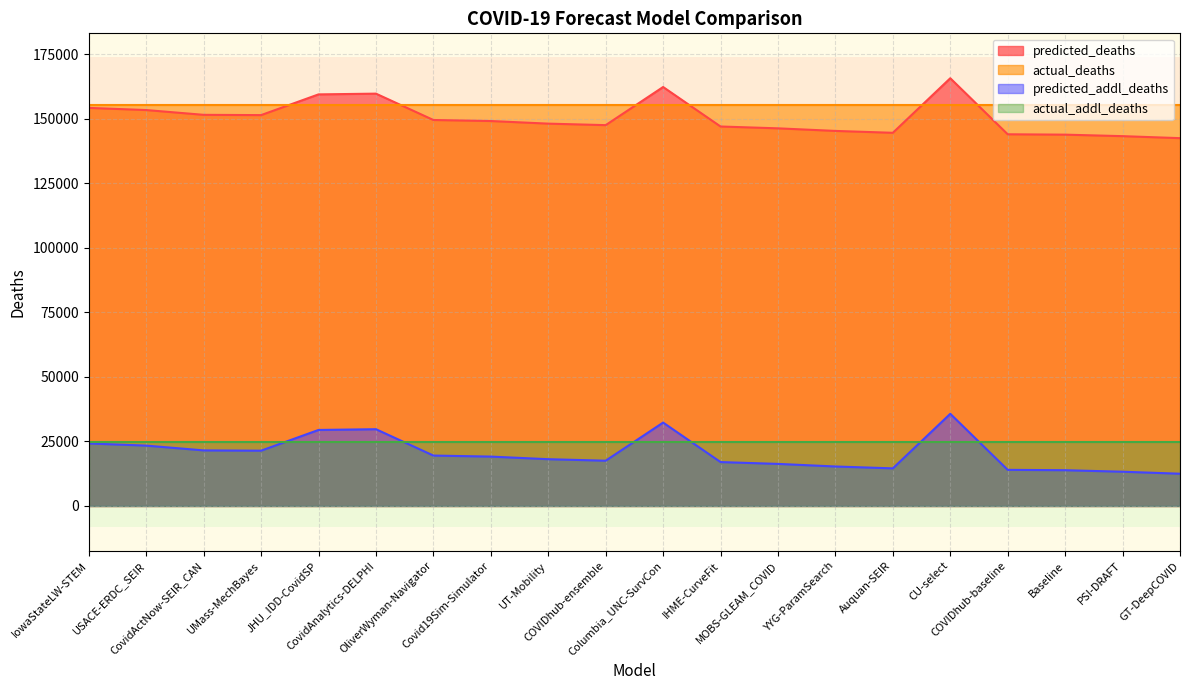

What is the sum of the predicted_deaths values at MOBS-GLEAM_COVID and Baseline?

290009.0